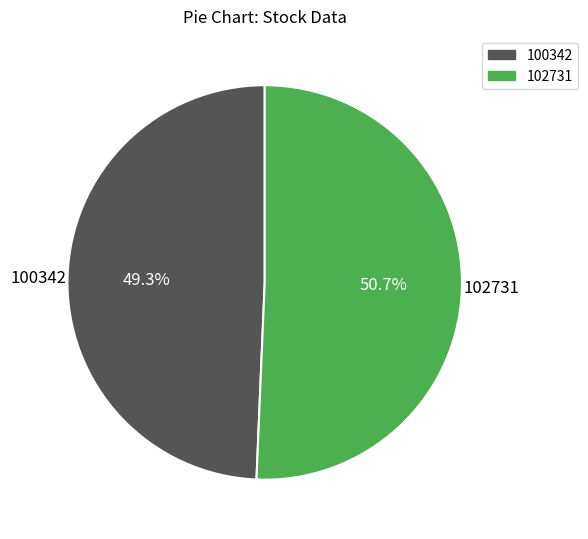

Rank the categories by value from highest to lowest.

102731, 100342